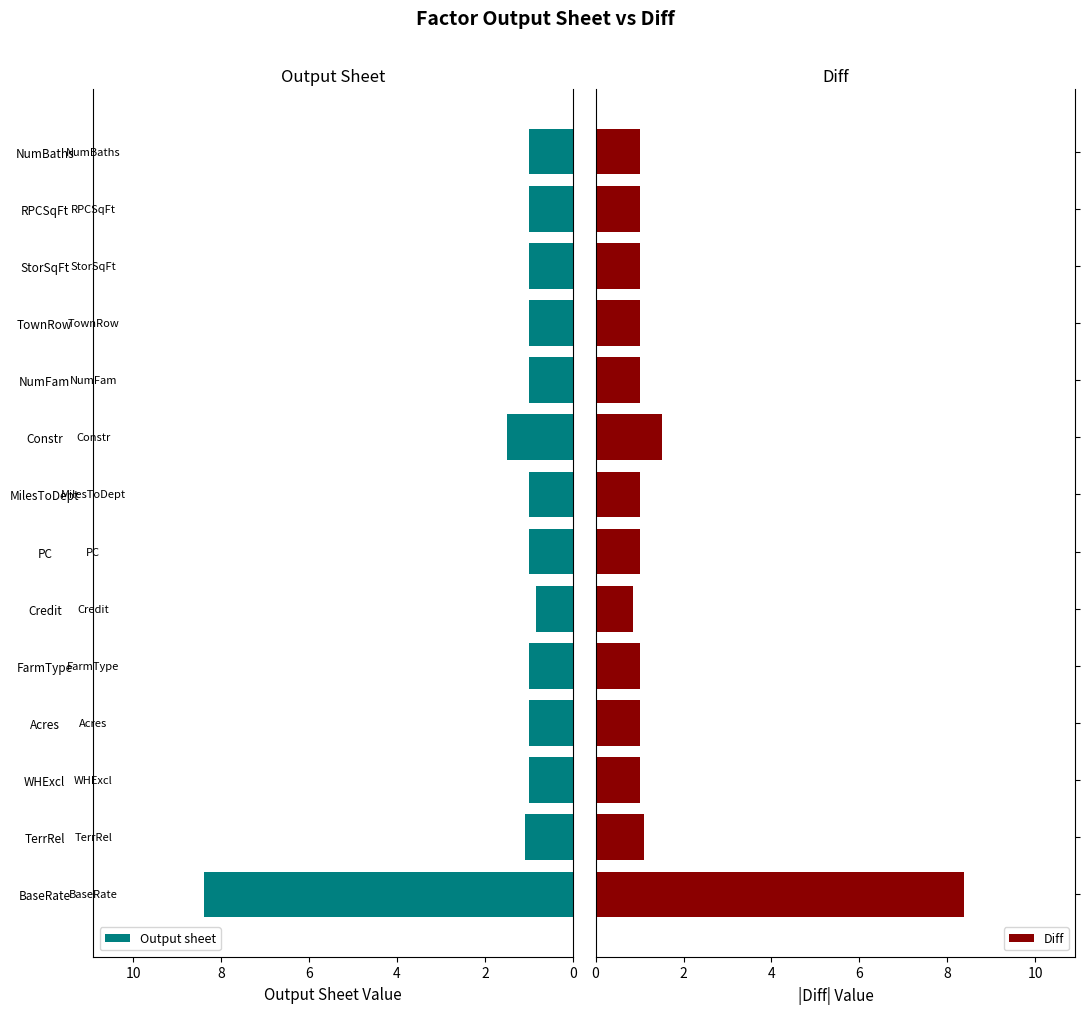

What is the average value of the Output sheet series?

1.6